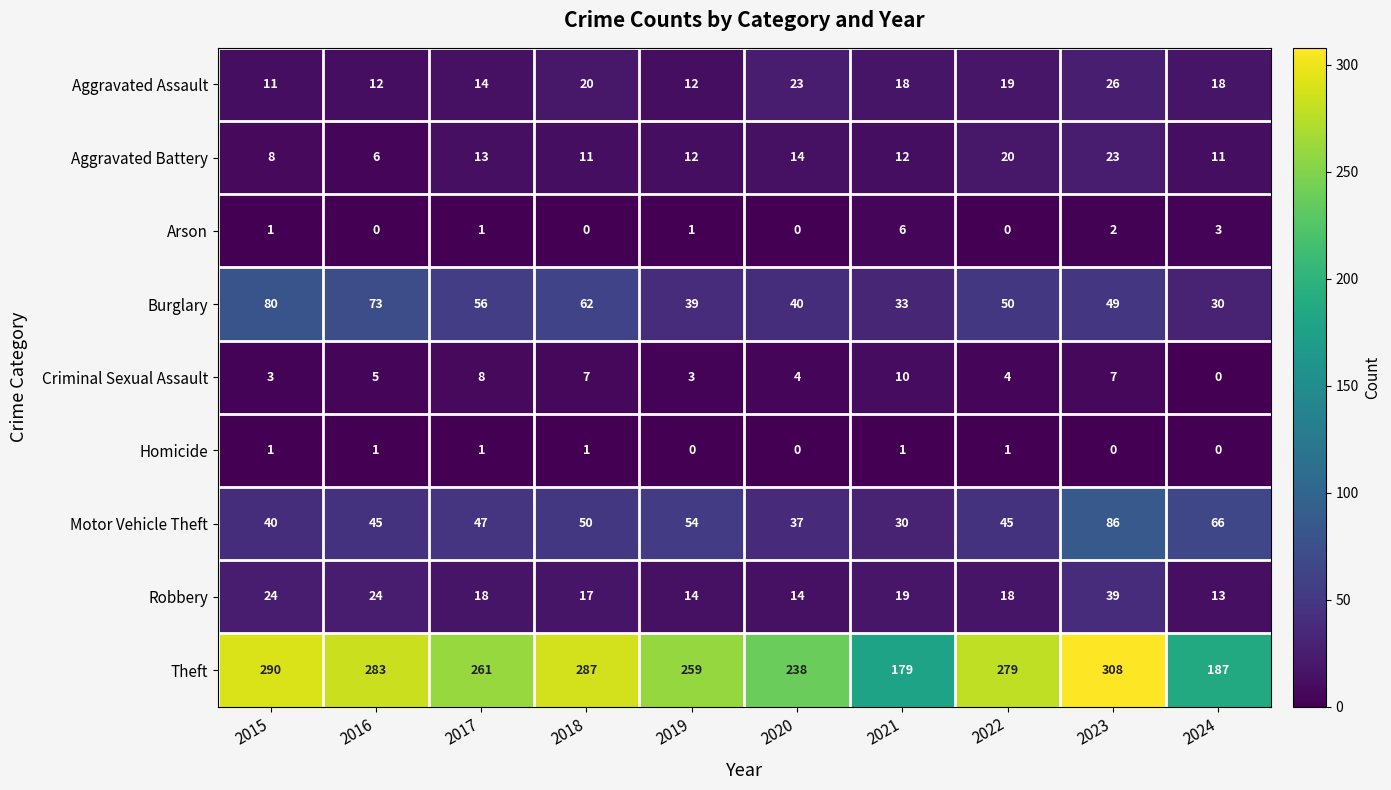

At which label is Criminal Sexual Assault closest to 5?

2016